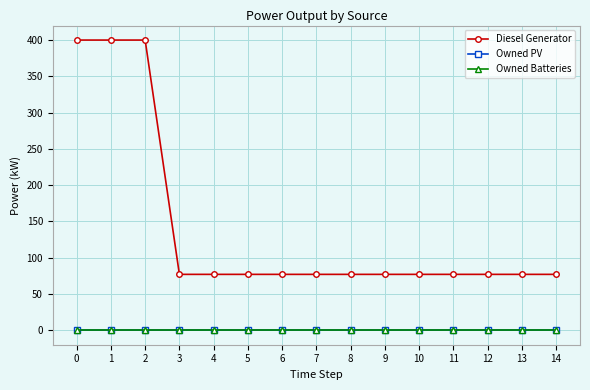

Does the chart have visible grid lines?

Yes